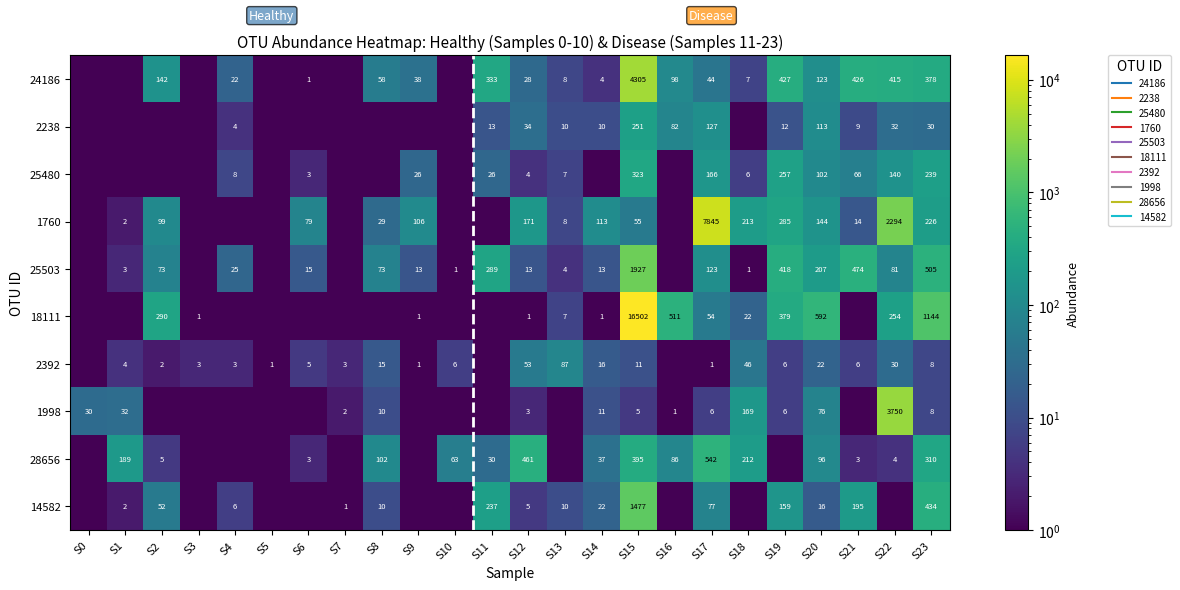

Rank the series at S10 from highest to lowest value.

28656, 2392, 25503, 24186, 2238, 25480, 1760, 18111, 1998, 14582